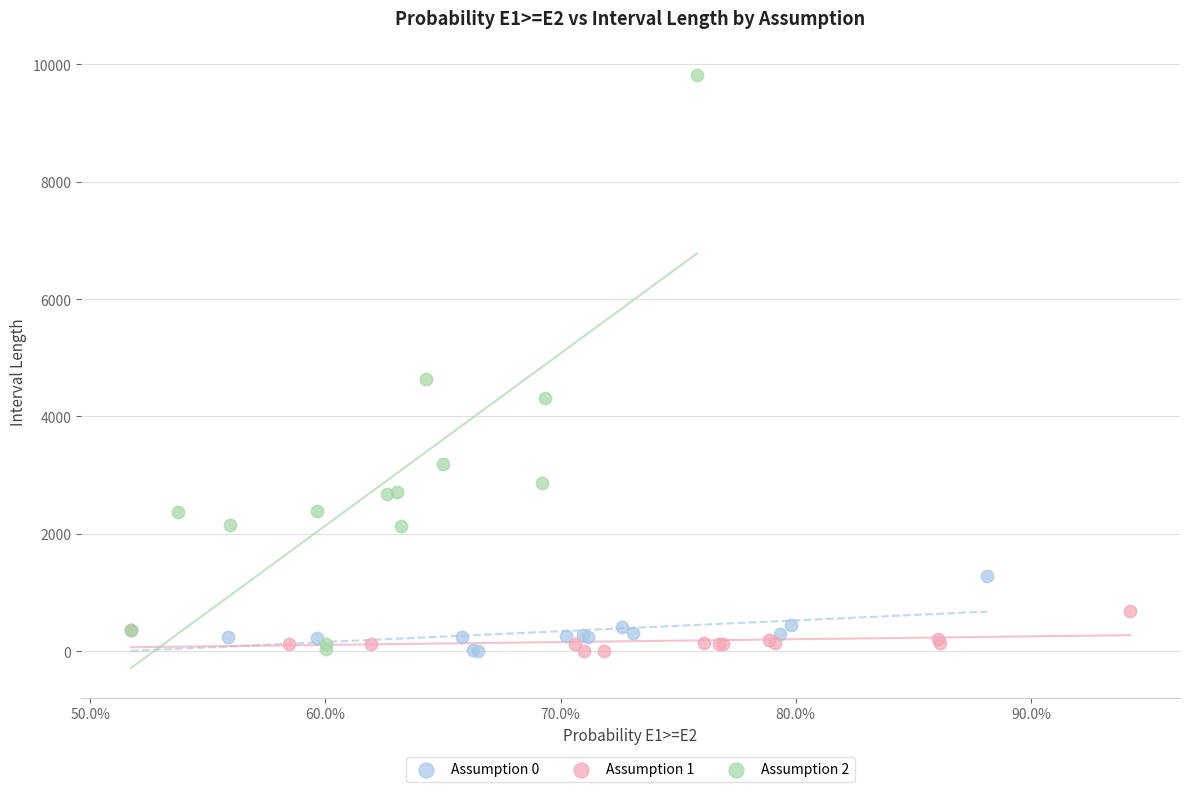

What are all the series names shown in the legend?

Assumption 0, Assumption 1, Assumption 2